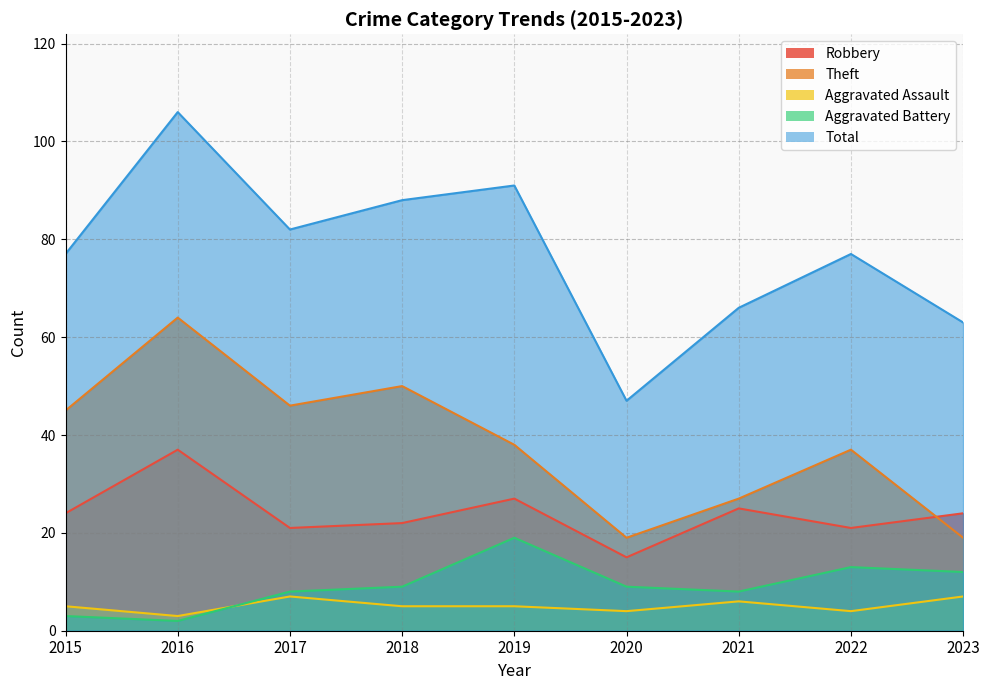

Rank the series by their maximum value, from lowest to highest.

Aggravated Assault, Aggravated Battery, Robbery, Theft, Total